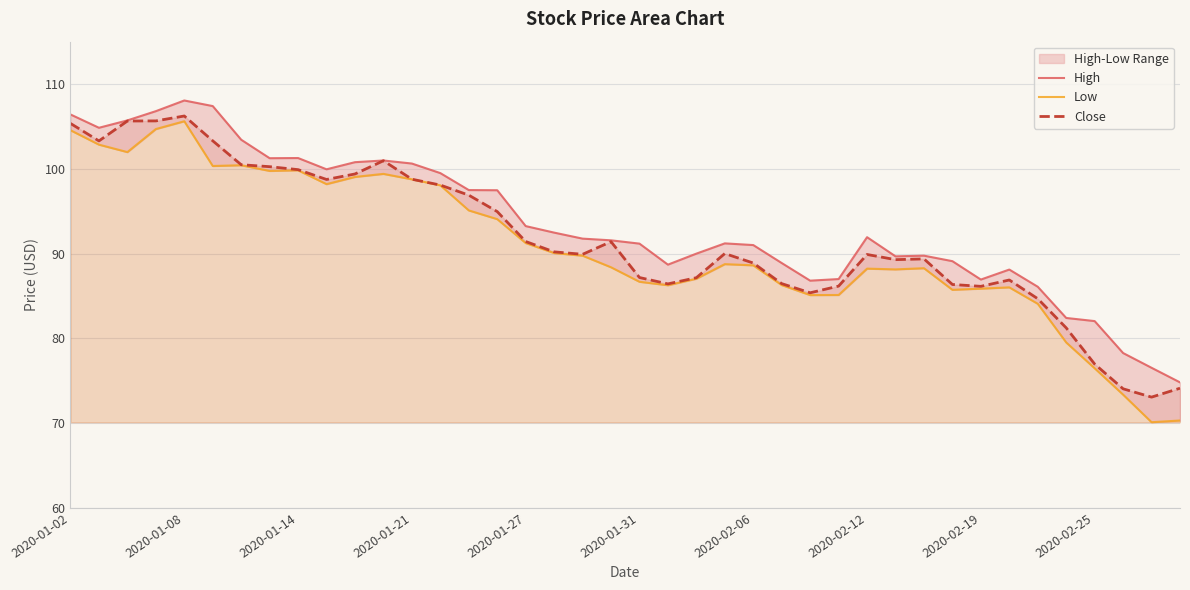

The Close series shows 99.9 at 2020-01-14. True or false?

True